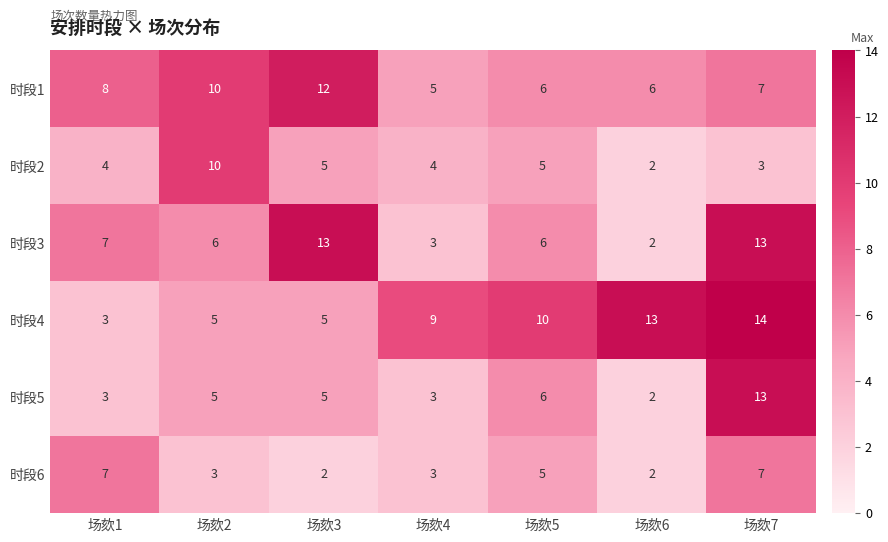

How many distinct data groups are displayed?

6